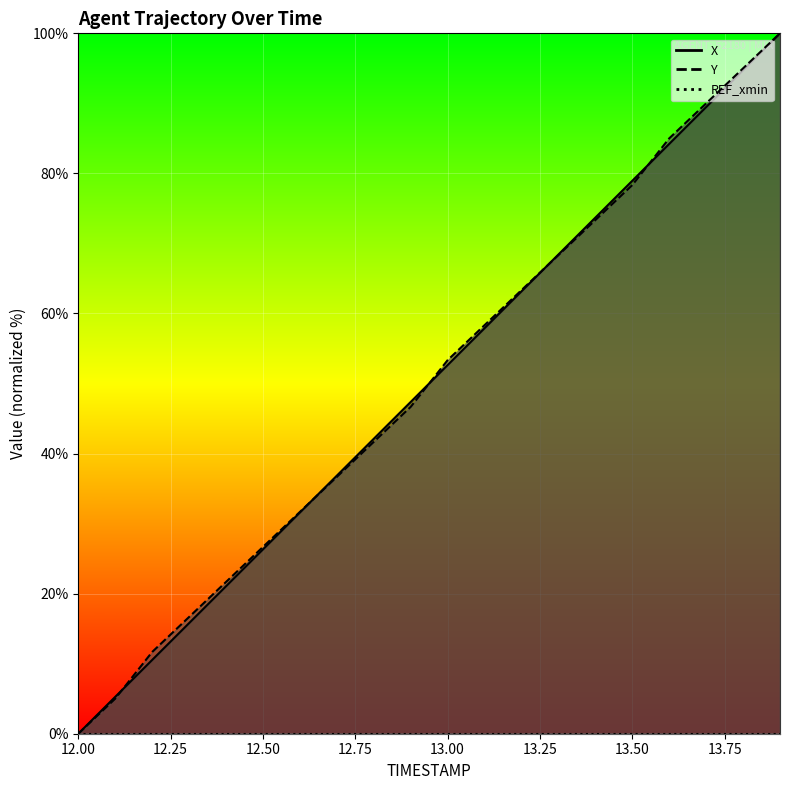

How many values in the X series are below 52?

10